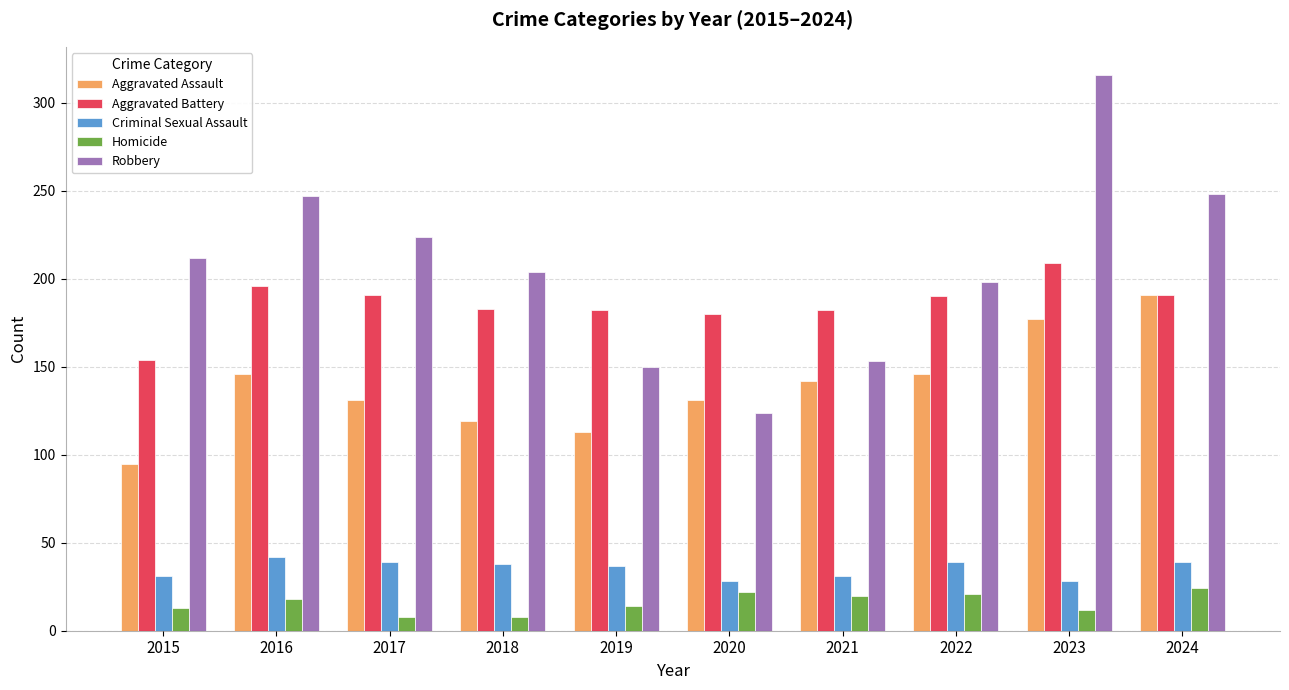

What is the total value across all series at 2022?

594